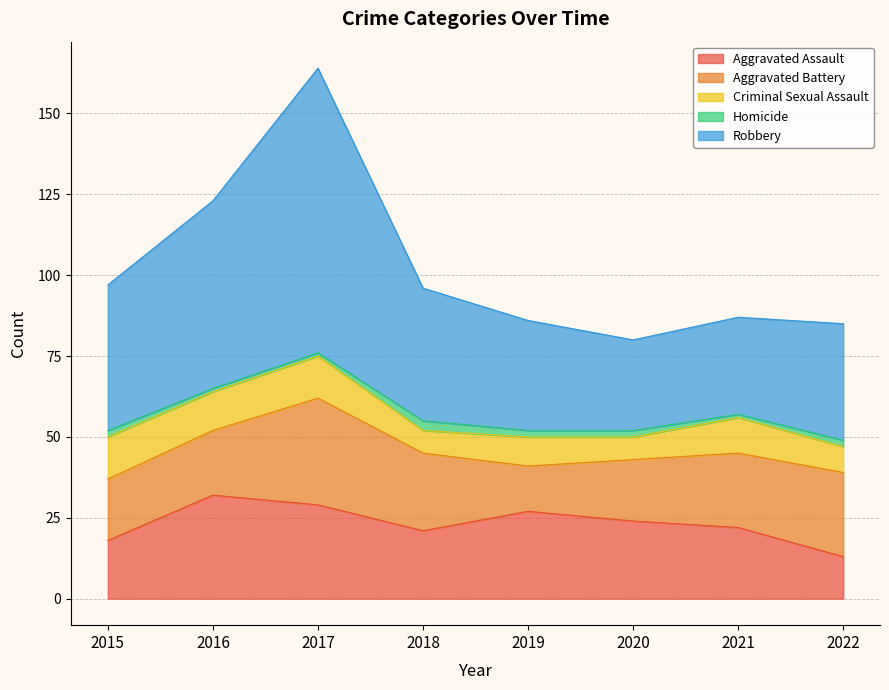

In Criminal Sexual Assault, how many points are higher than both neighbors (excluding endpoints)?

3